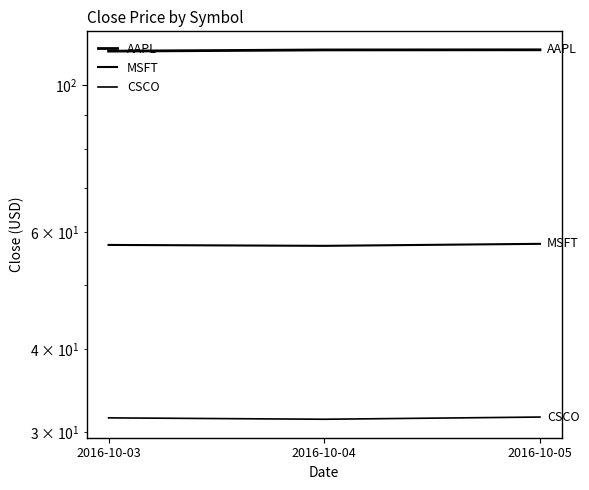

What is the spread (max minus min) of values at 2016-10-04?

81.7